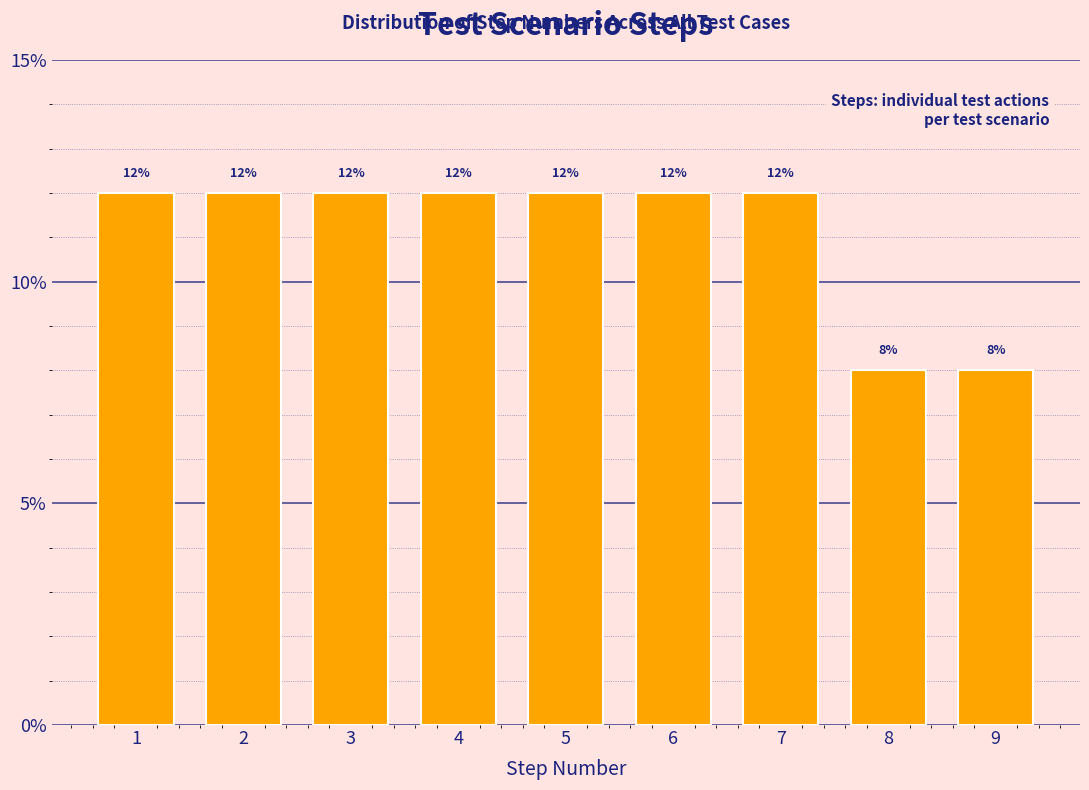

Reading right to left, extract all data points from this chart.

8	8	12	12	12	12	12	12	12